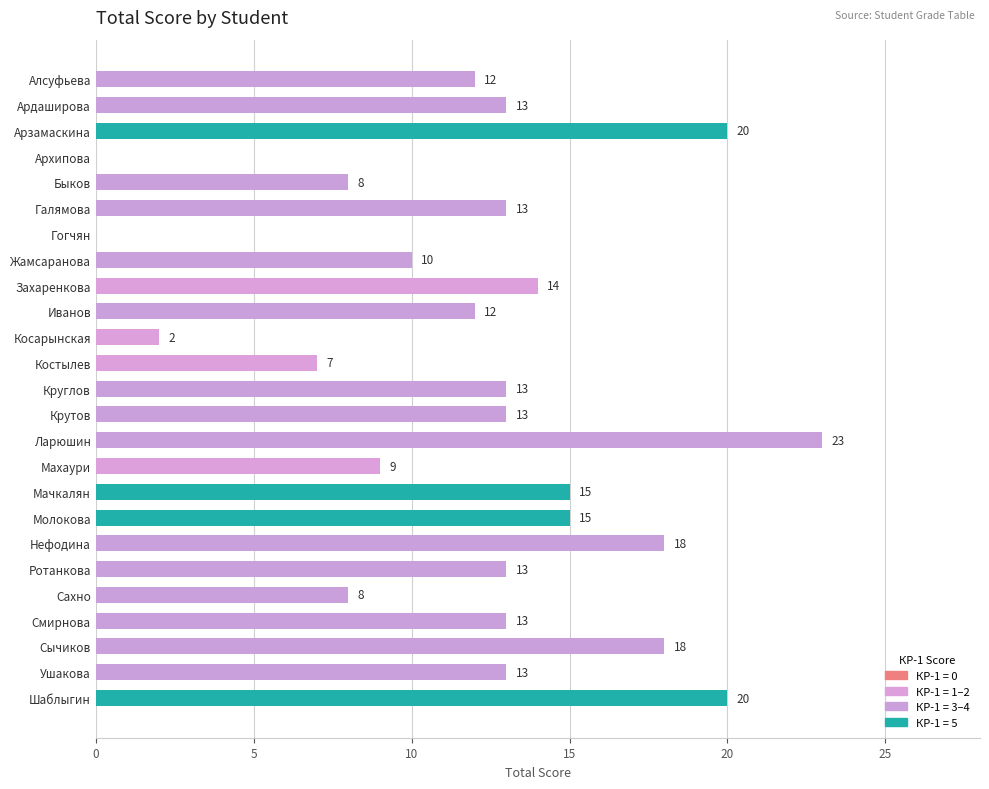

What is the change in value from Жамсаранова to Ларюшин?

+13